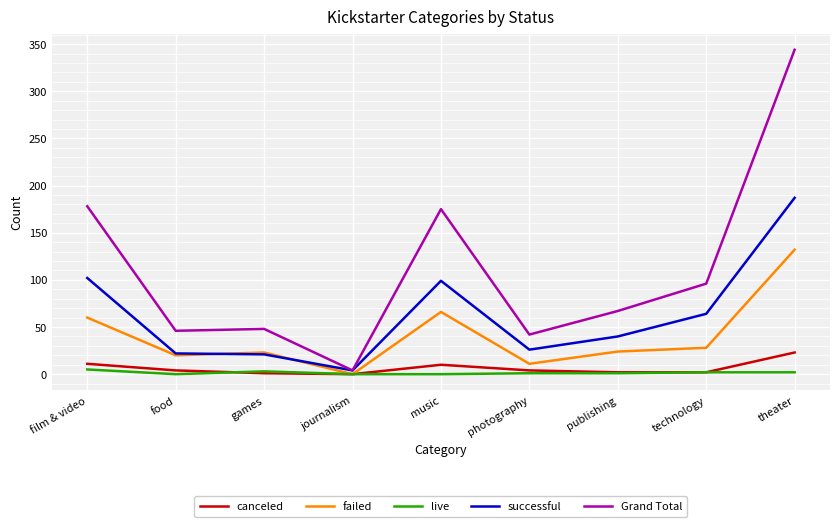

How many values in the Grand Total series are below 67?

4